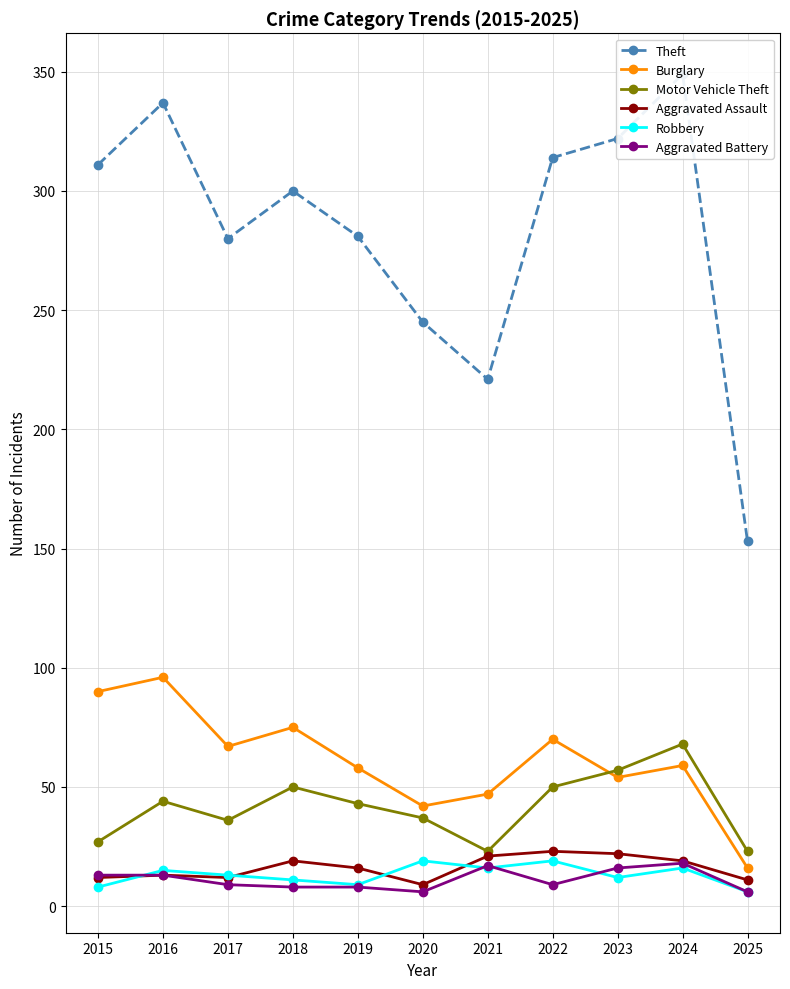

Which series has the largest range (max minus min)?

Theft